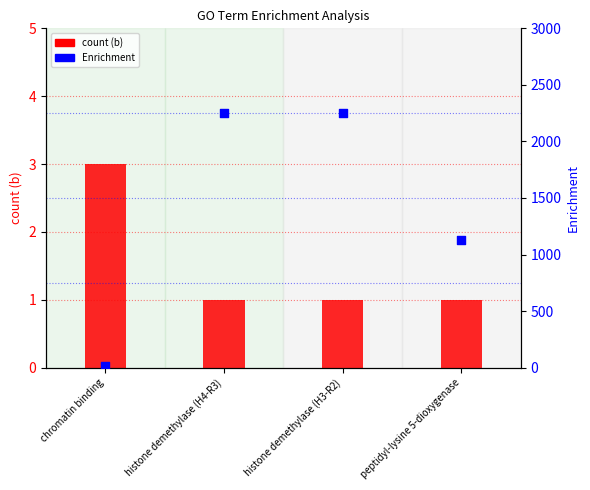

What is the total value across all series at histone demethylase (H3-R2)?

2252.2